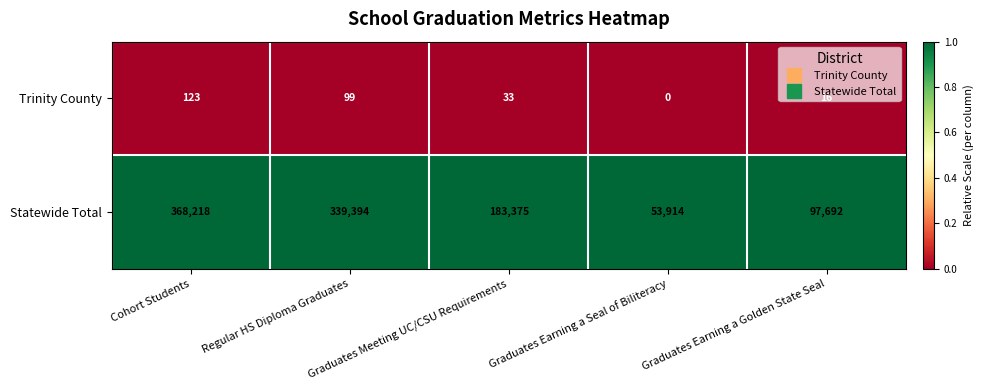

Which series changed the most between Cohort Students and Graduates Meeting UC/CSU Requirements?

Statewide Total